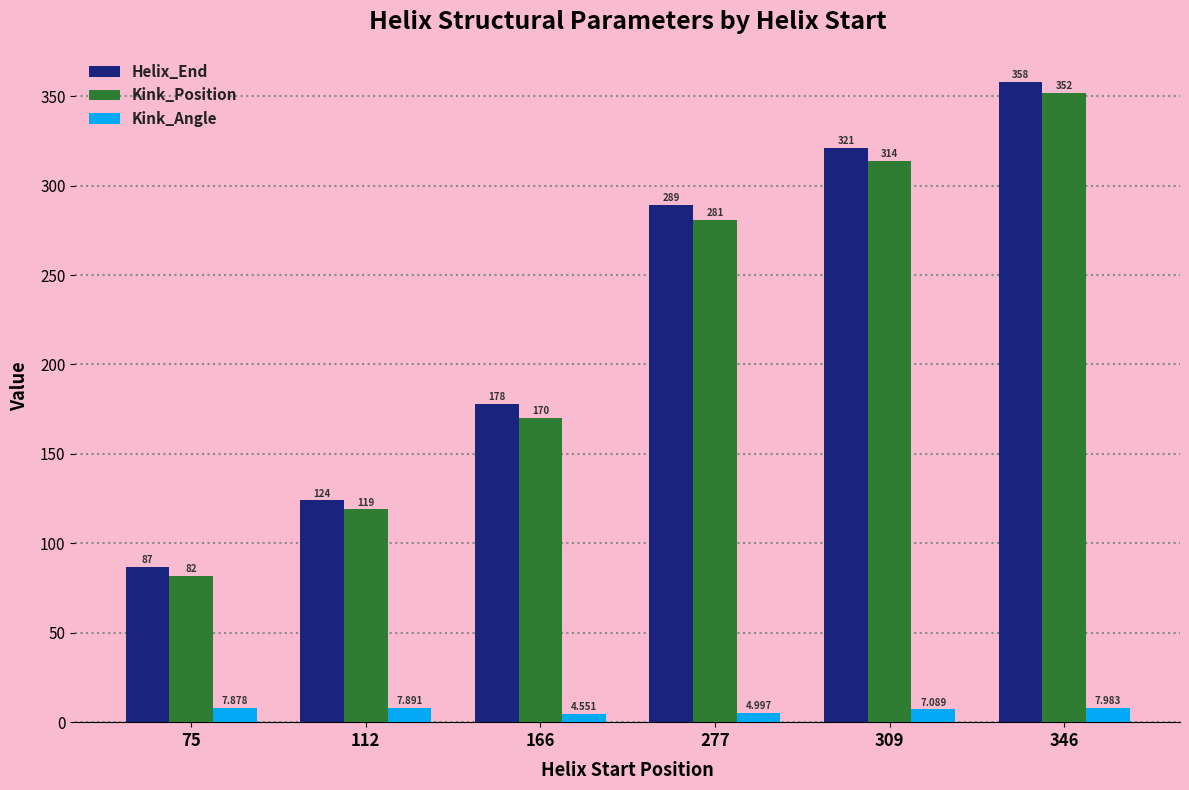

What is the total value across all series at 166?

352.6